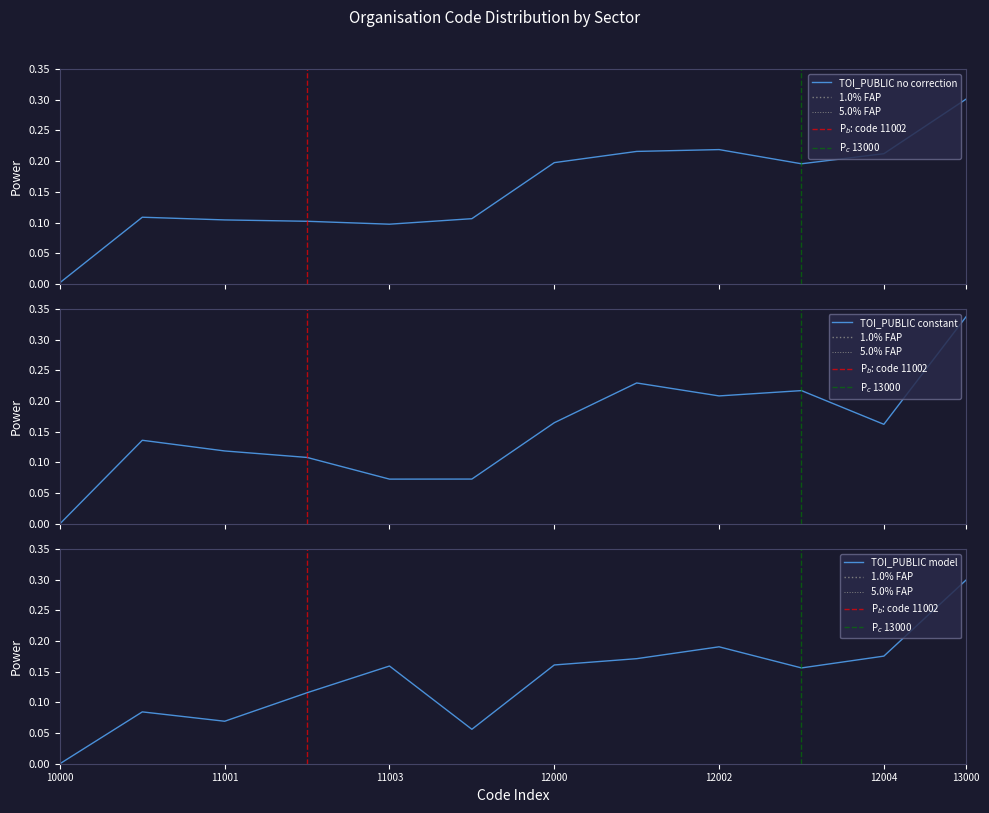

Is this an area chart (filled region under the line)?

No